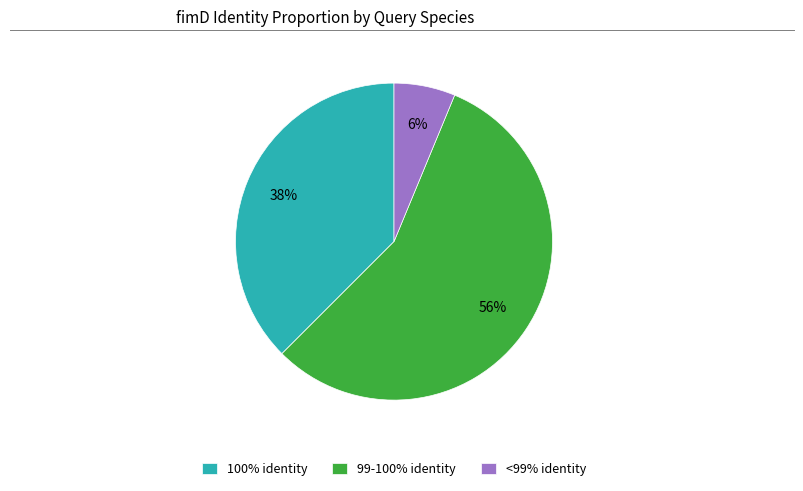

To the nearest percent, what percentage of the pie is <99% identity?

6%